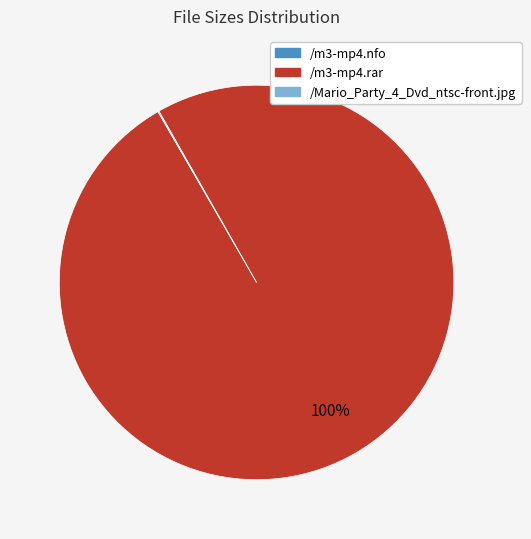

Which category has the biggest portion of the pie?

/m3-mp4.rar